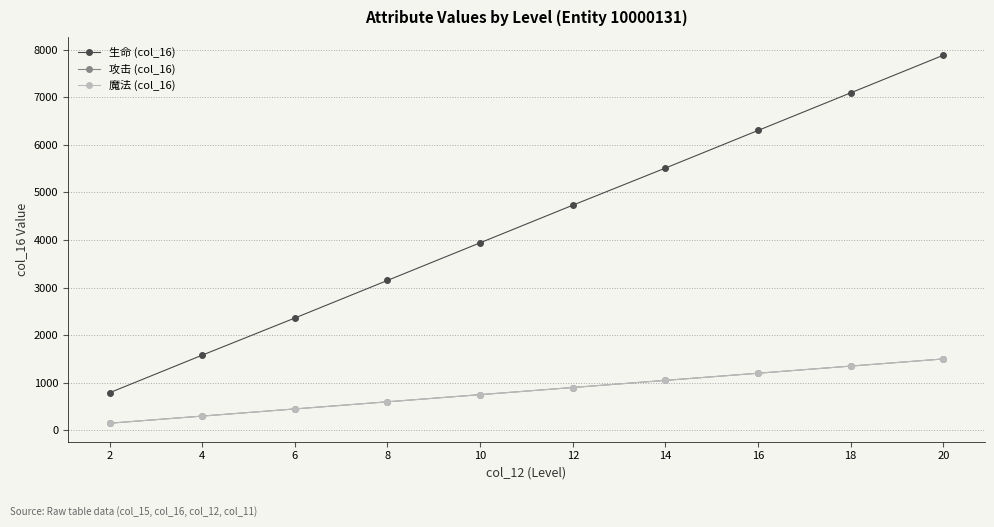

Does the chart have visible grid lines?

Yes